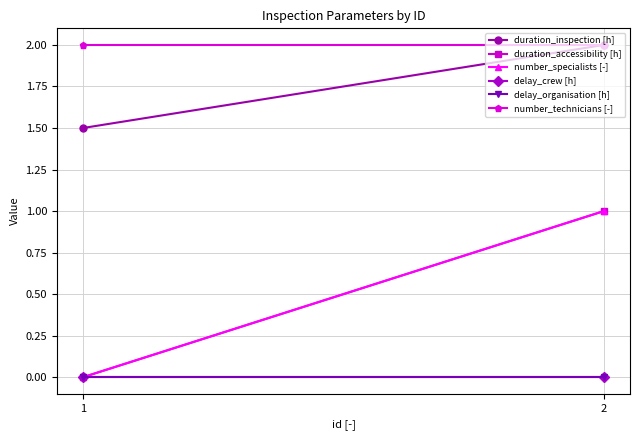

What is the total value across all series at 1?

3.5